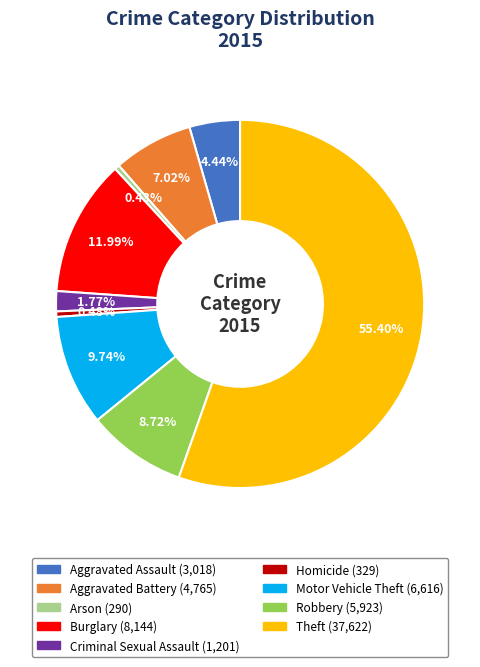

To the nearest percent, what is the difference between the Burglary and Motor Vehicle Theft slice percentages?

2%